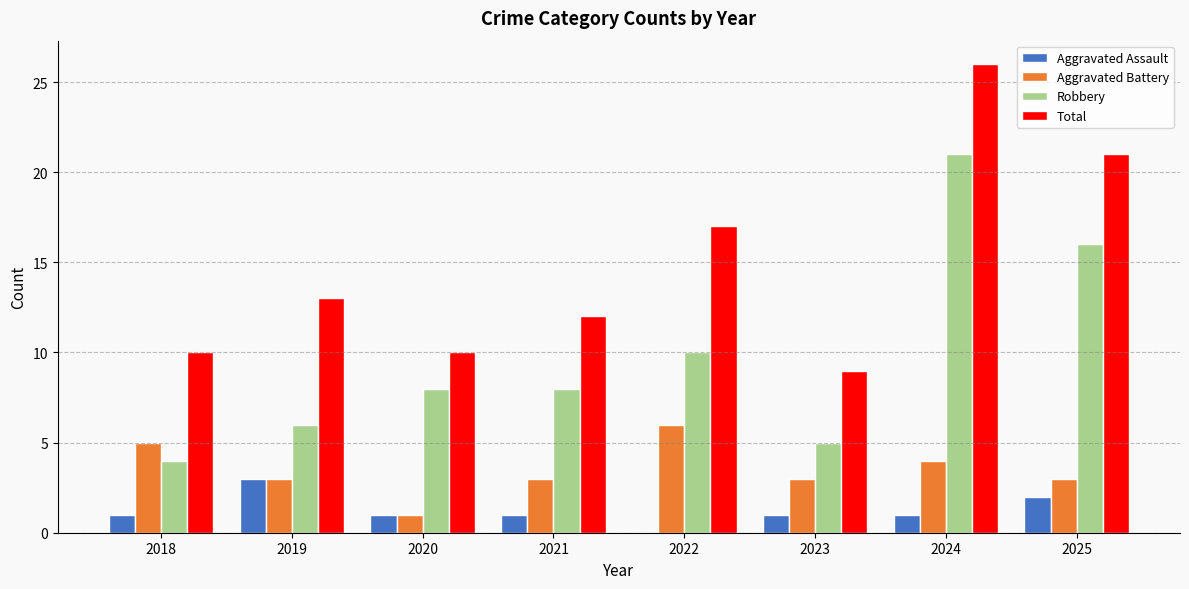

True or false: Total has a value of 10 at 2018.

True